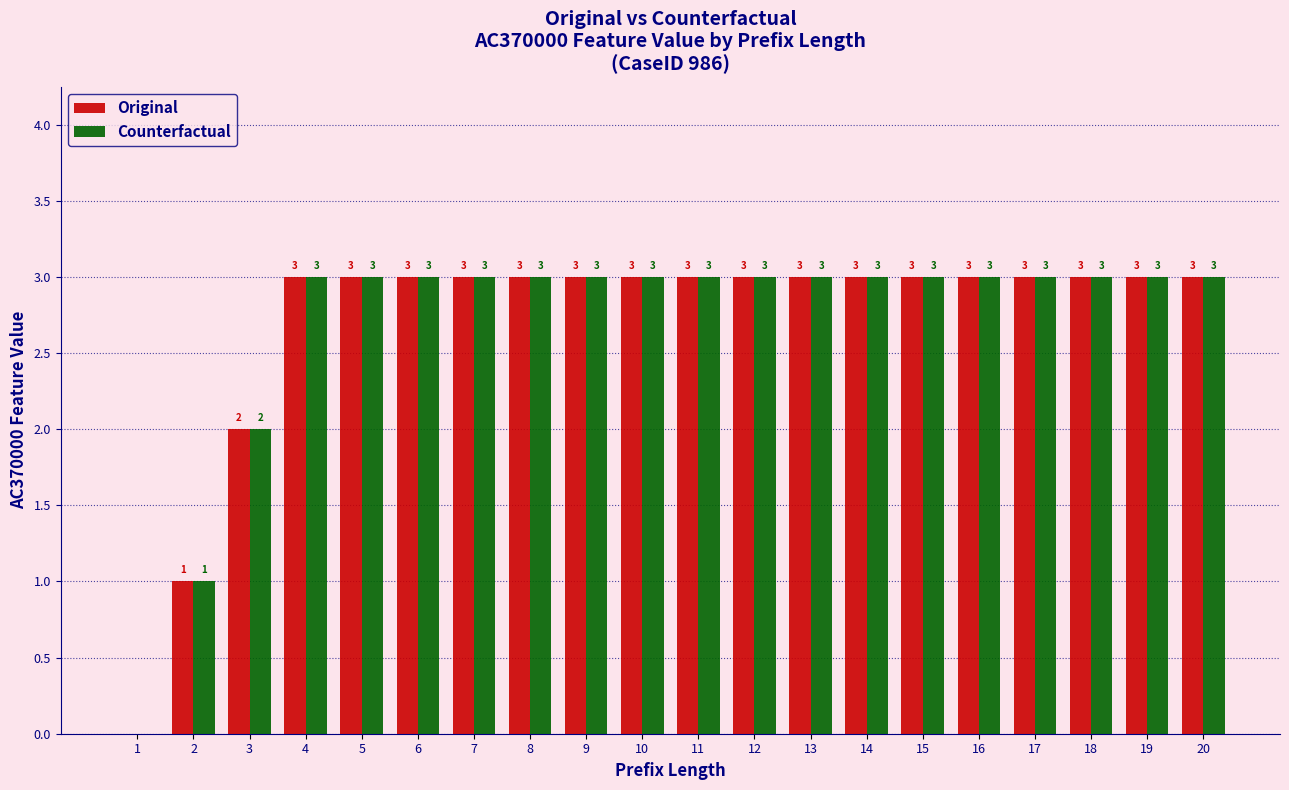

Reading right to left, list all the values displayed in this chart.

Original: 3	3	3	3	3	3	3	3	3	3	3	3	3	3	3	3	3	2	1	0
Counterfactual: 3	3	3	3	3	3	3	3	3	3	3	3	3	3	3	3	3	2	1	0